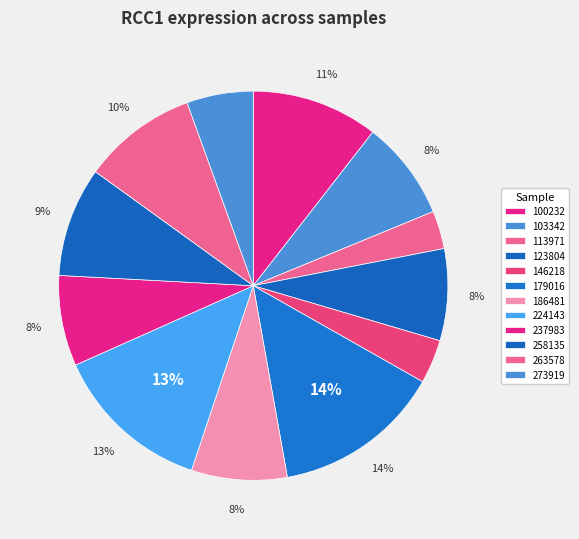

To the nearest percent, what percentage of the pie is 146218?

4%